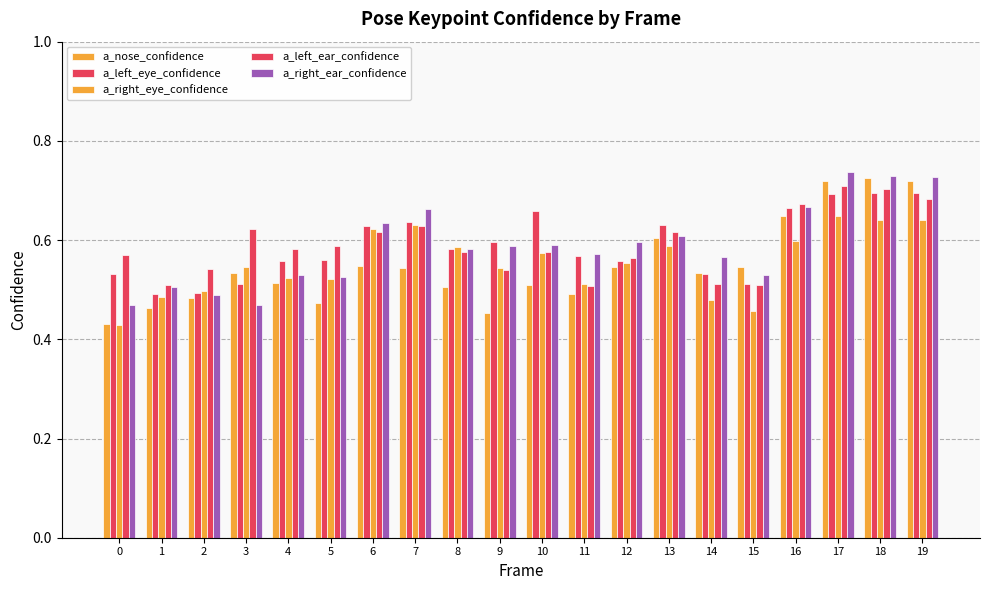

Rank the series by their maximum value, from highest to lowest.

a_right_ear_confidence, a_nose_confidence, a_left_ear_confidence, a_left_eye_confidence, a_right_eye_confidence